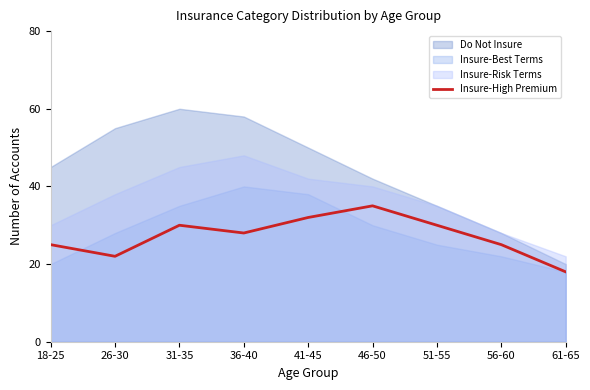

At which label does Insure-High Premium reach its peak?

46-50